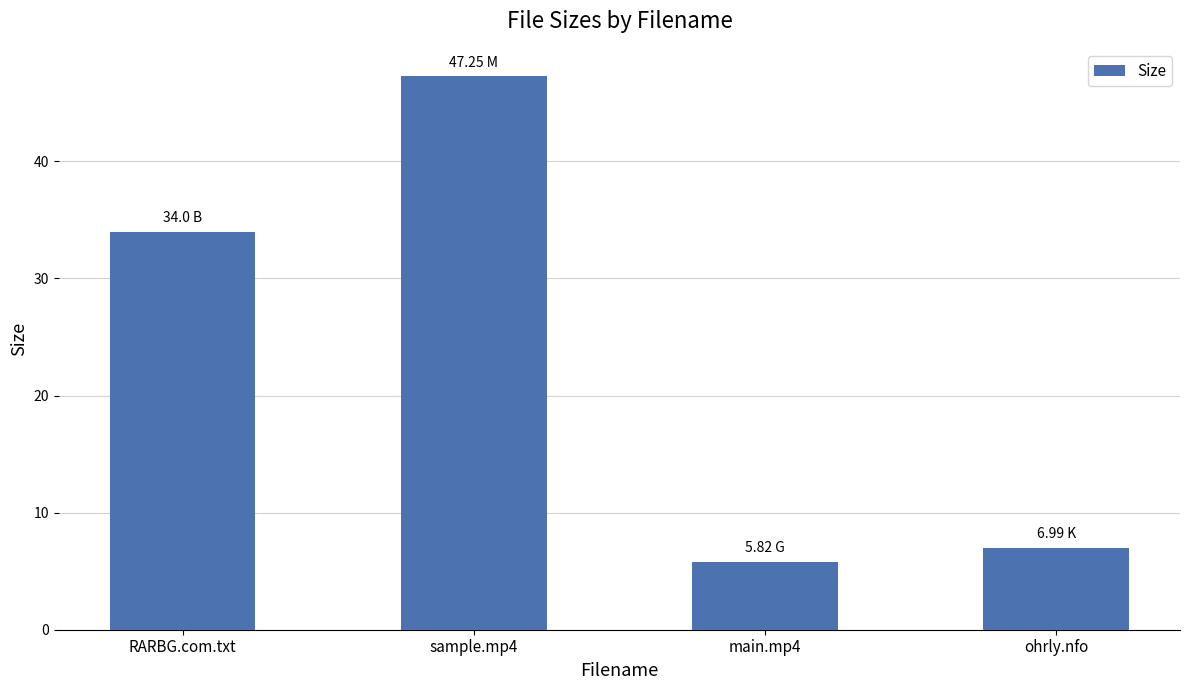

What position from the right is RARBG.com.txt?

4